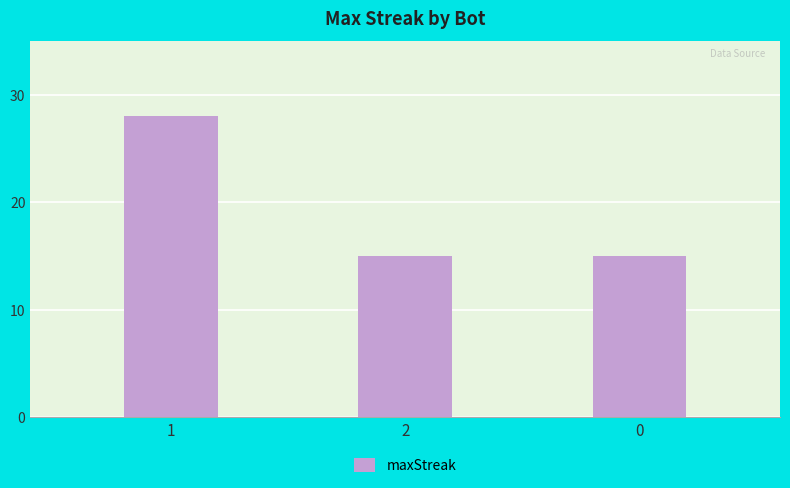

How many bars are there in total?

3